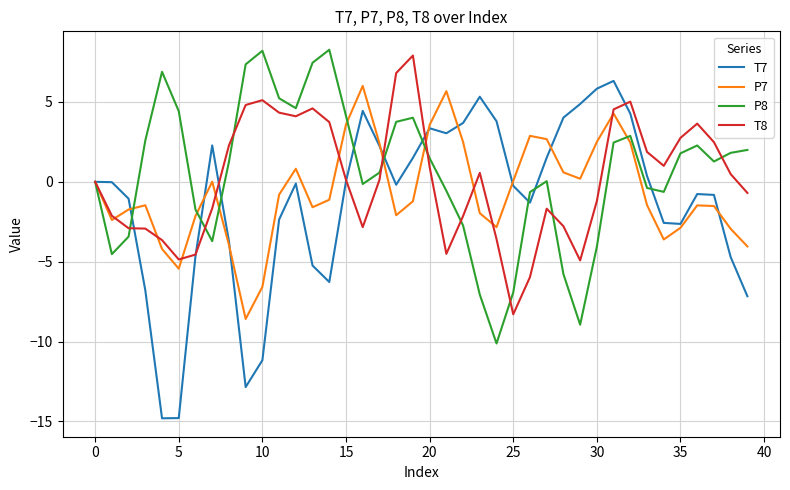

What is the highest value of the P7 series?

6.0